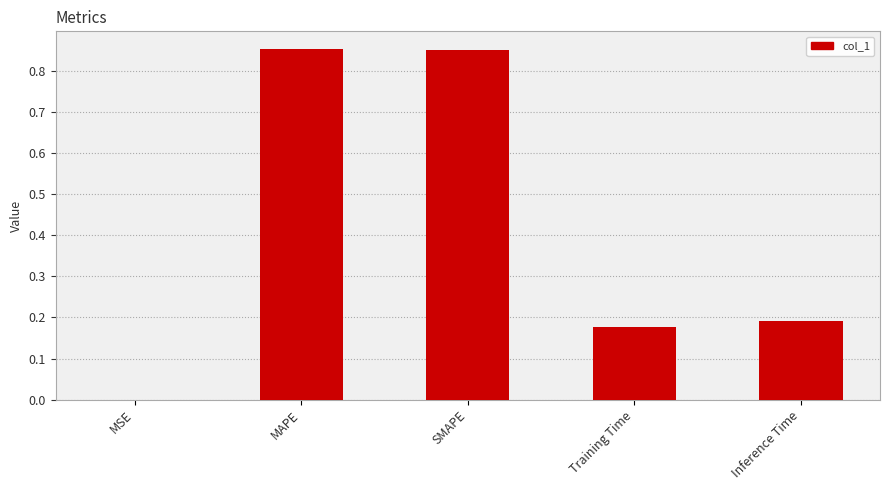

What is the sum of all values?

2.1